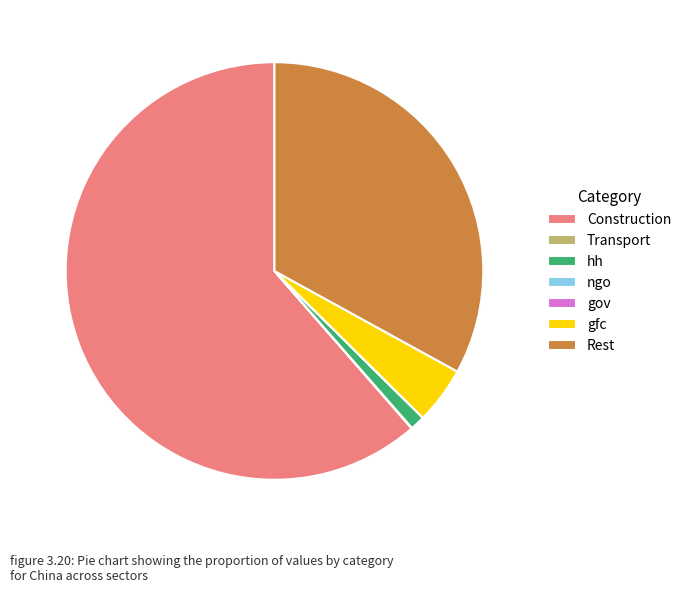

True or false: hh accounts for 11% of the total.

False